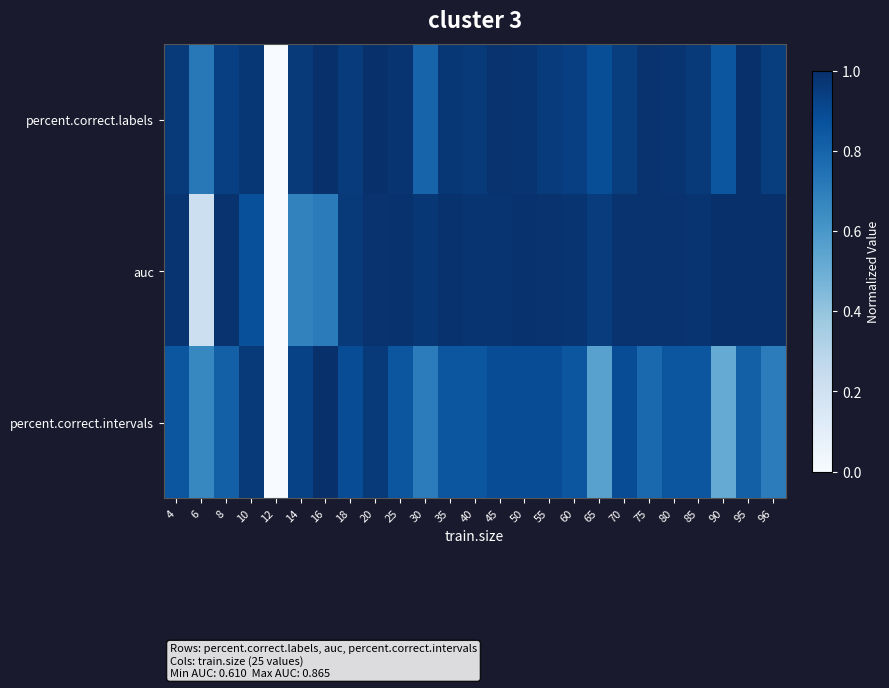

Which series has the largest total across all categories?

percent.correct.labels